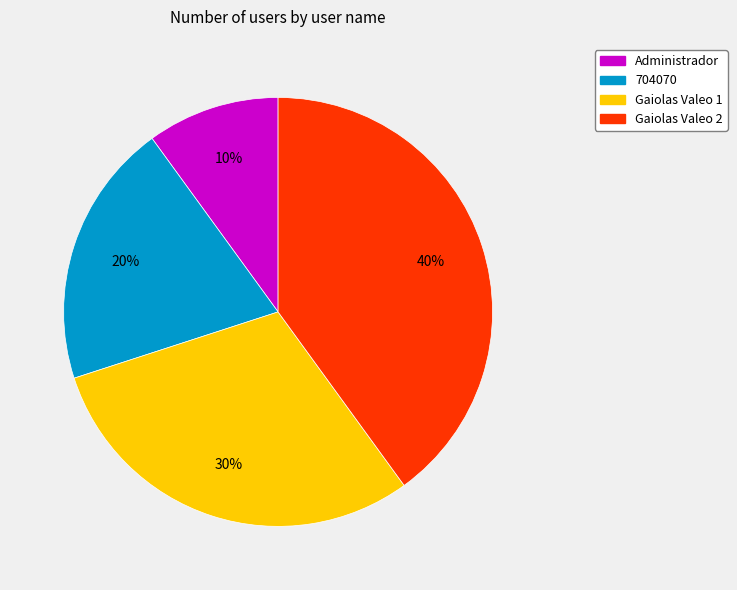

To the nearest percent, what is the difference between the largest and smallest slice percentages?

30%